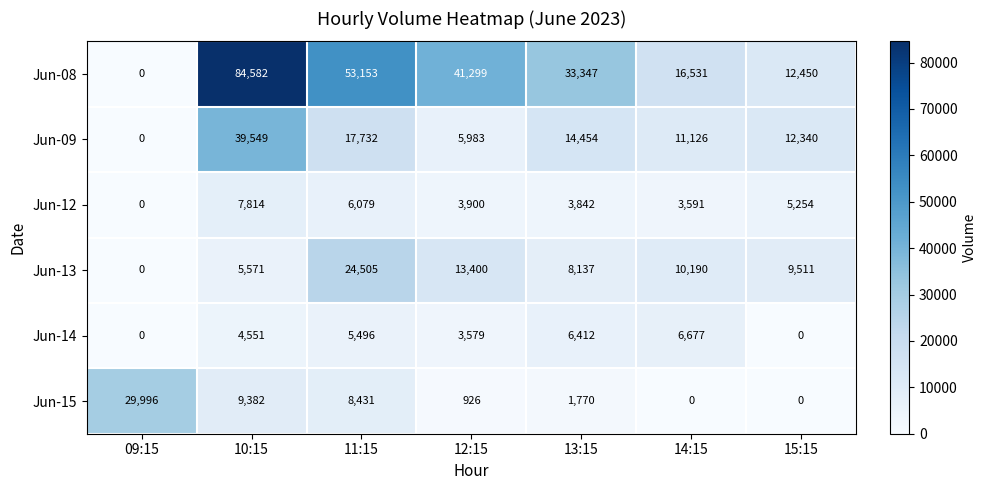

The value of Jun-13 at 11:15 is 24505. True or false?

True